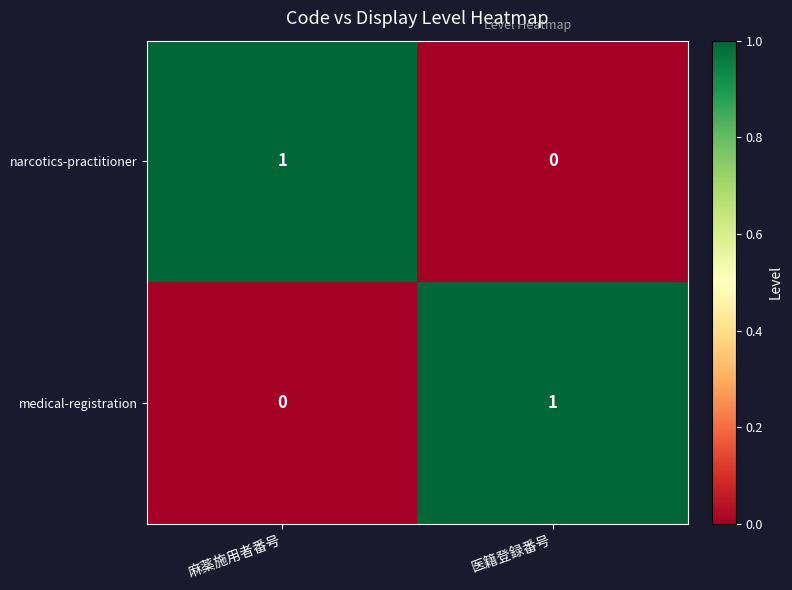

What is the maximum value shown in the chart?

1